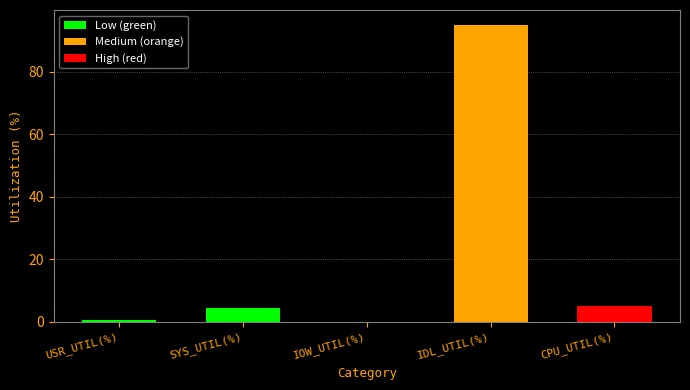

Is it true that the value at CPU_UTIL(%) is 5.1?

True